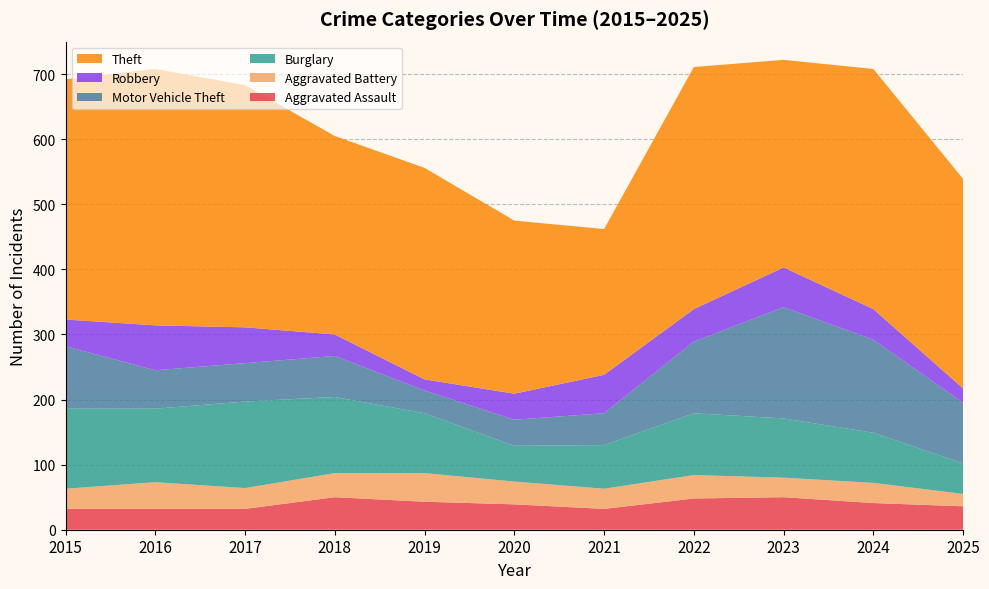

Reading right to left, list all the values displayed in this chart.

Aggravated Assault: 36	41	50	48	32	39	43	50	32	32	32
Aggravated Battery: 19	31	30	36	31	35	44	37	32	41	31
Burglary: 47	77	91	95	67	55	92	117	133	113	123
Motor Vehicle Theft: 93	143	171	110	49	40	35	63	59	59	96
Robbery: 22	47	61	50	59	40	17	33	55	69	41
Theft: 322	369	319	372	224	266	325	305	372	394	369